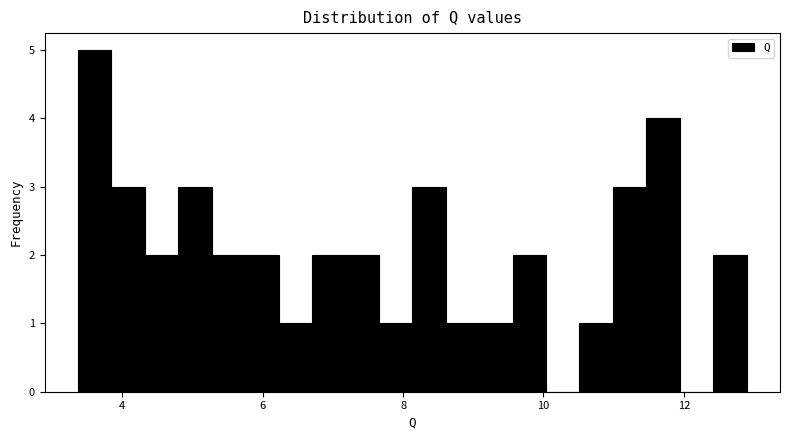

Around what value on the x-axis is the tallest bar? Give the approximate position of its centre, as read against the axis.

3.6